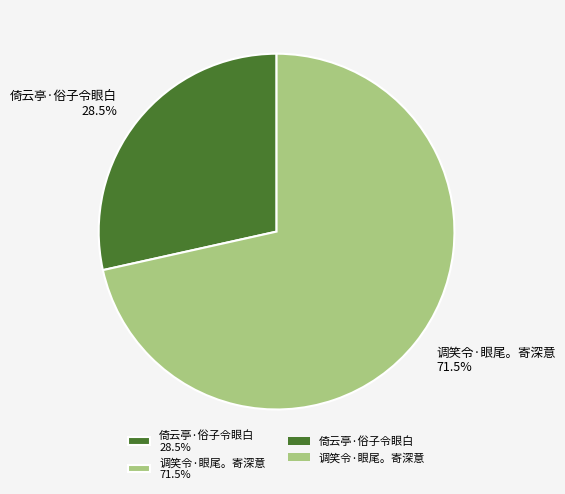

Is it true that 倚云亭·俗子令眼白 is 21% of the pie?

False